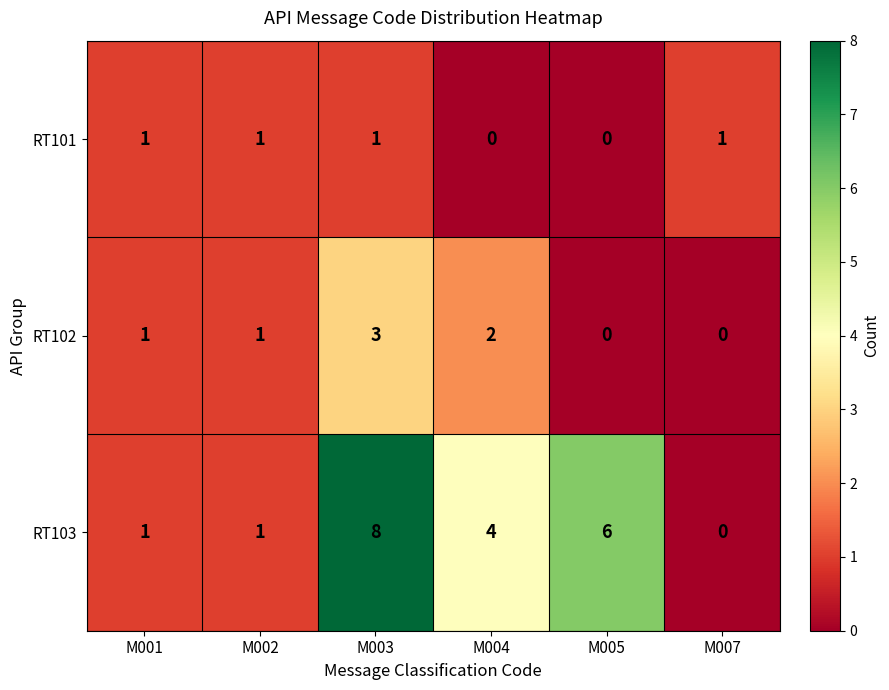

Which category has the lowest value in the RT103 series?

M007